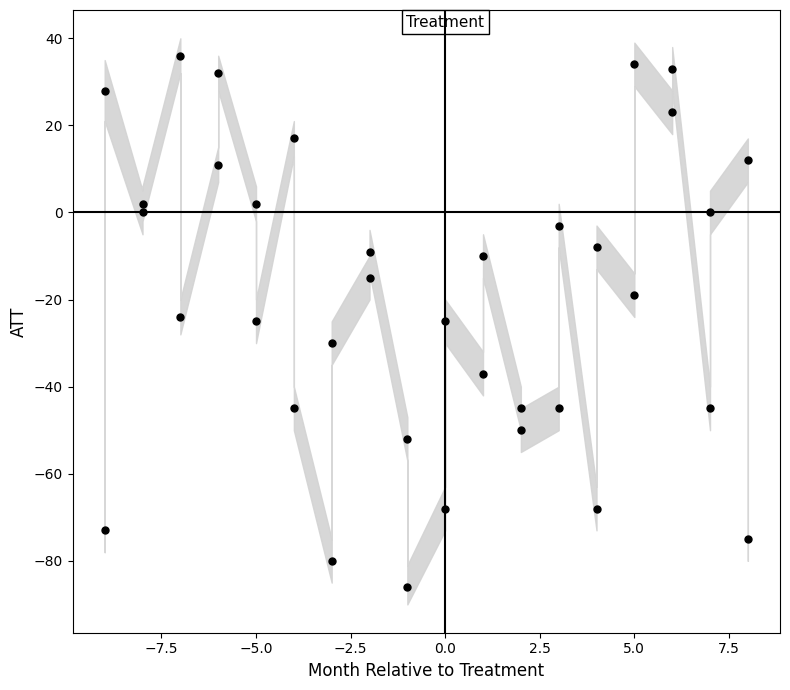

What is the range of X values (max minus min)?

17